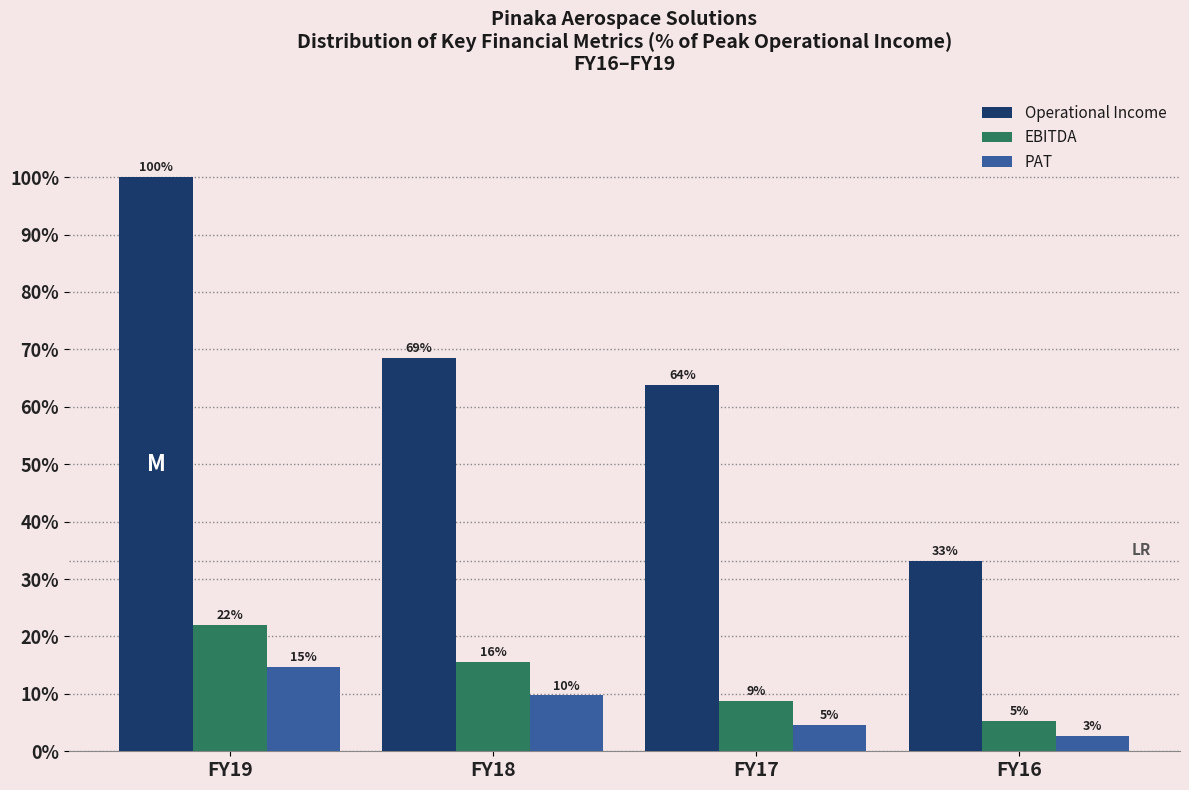

What are all the series names shown in the legend?

Operational Income, EBITDA, PAT